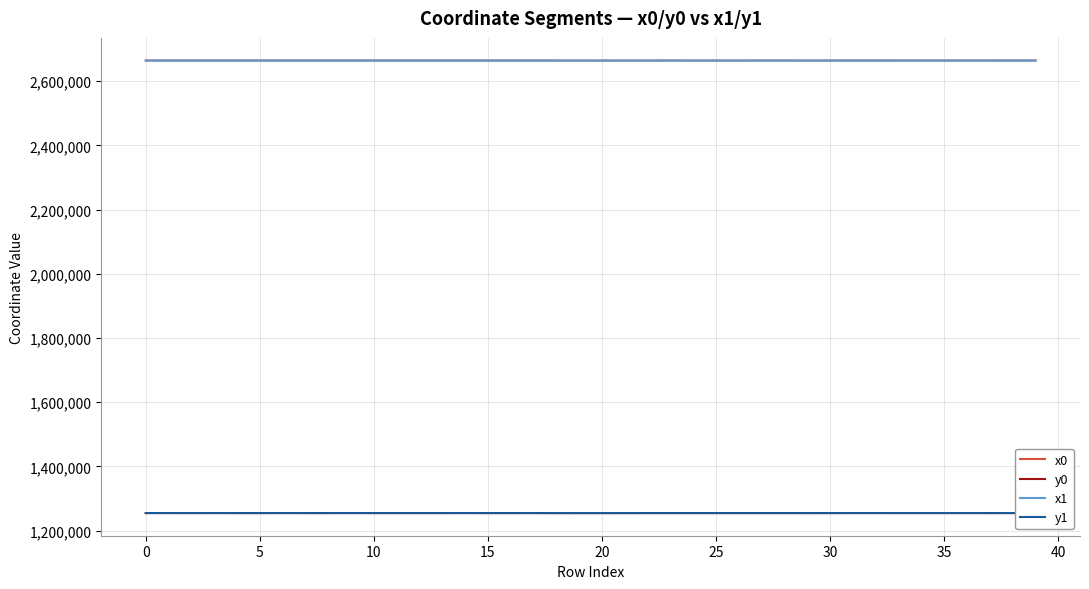

True or false: y1 and x0 intersect in this chart.

False